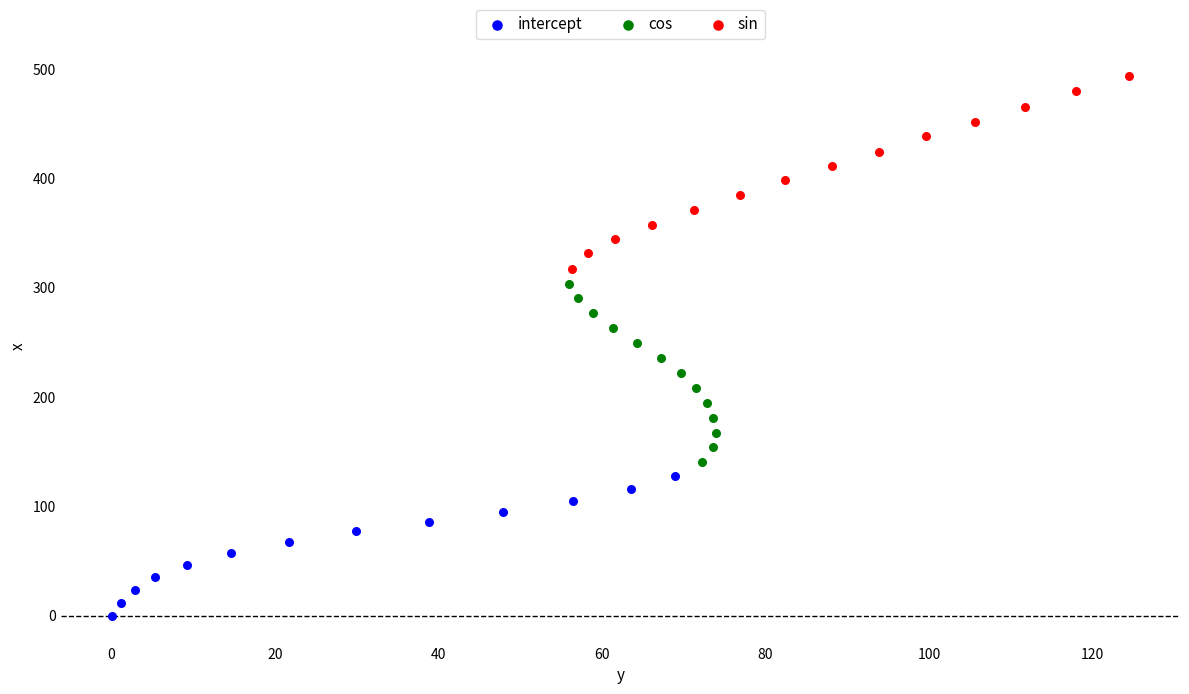

Which series contains the highest Y value?

sin